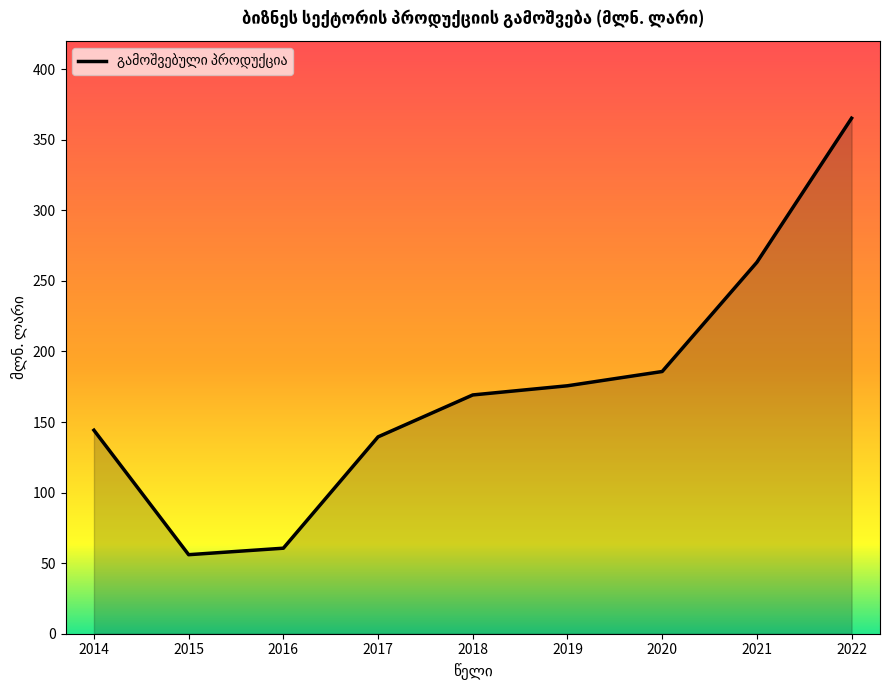

Between 2016 and 2021, which is larger?

2021